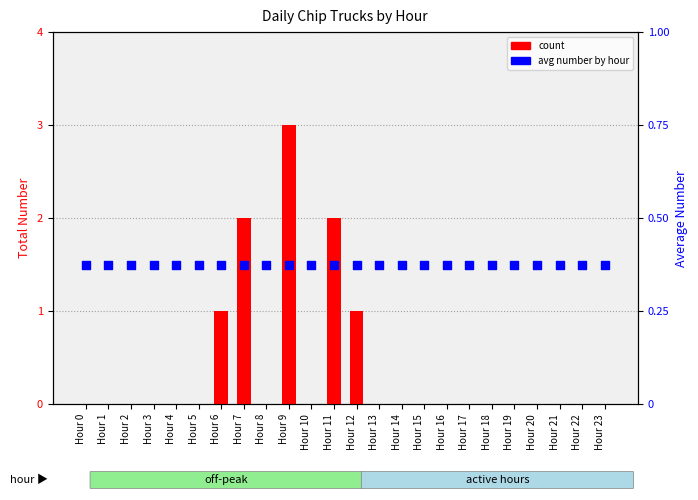

What is the total value across all series at Hour 5?

0.4